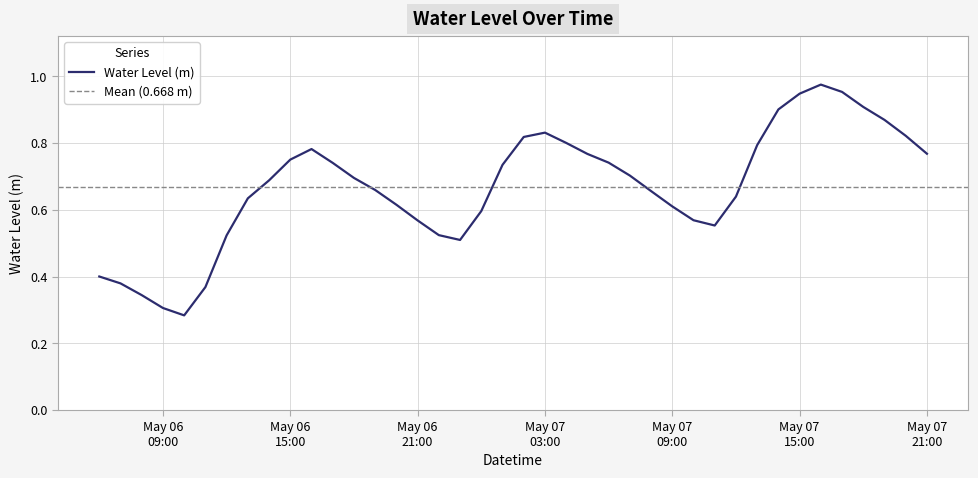

What is the average value?

0.7